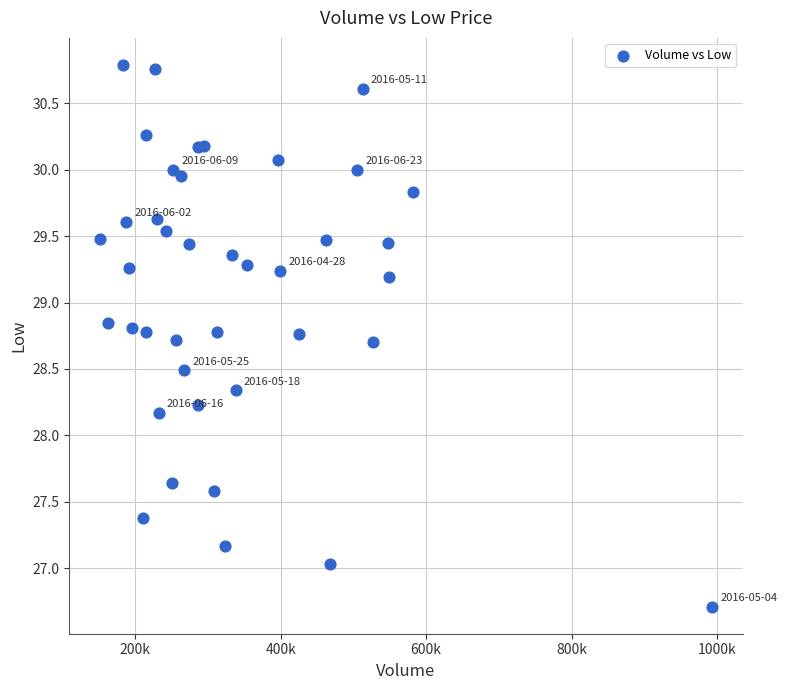

What Y value in the scatter plot is closest to 28?

28.2